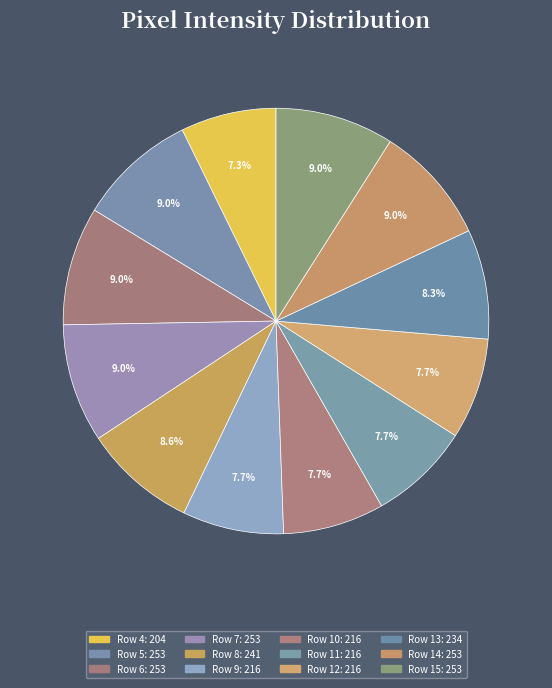

Does any single category account for the majority?

No